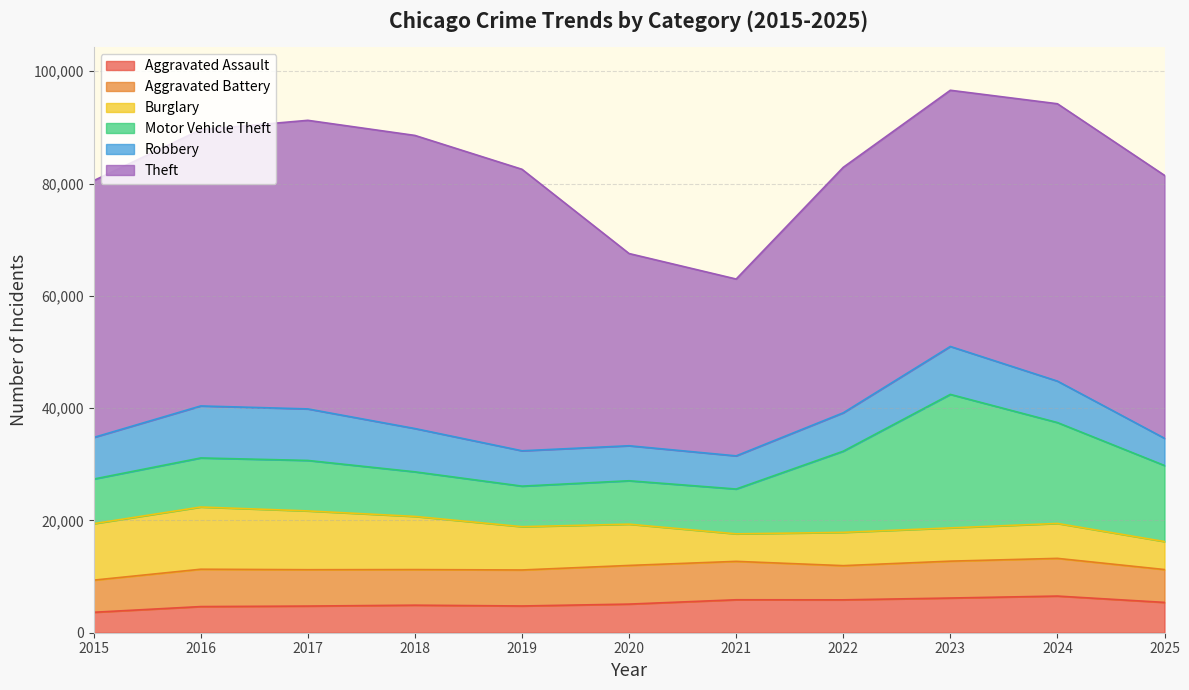

Is the value of Aggravated Battery at 2023 greater than the value of Theft at 2023?

No